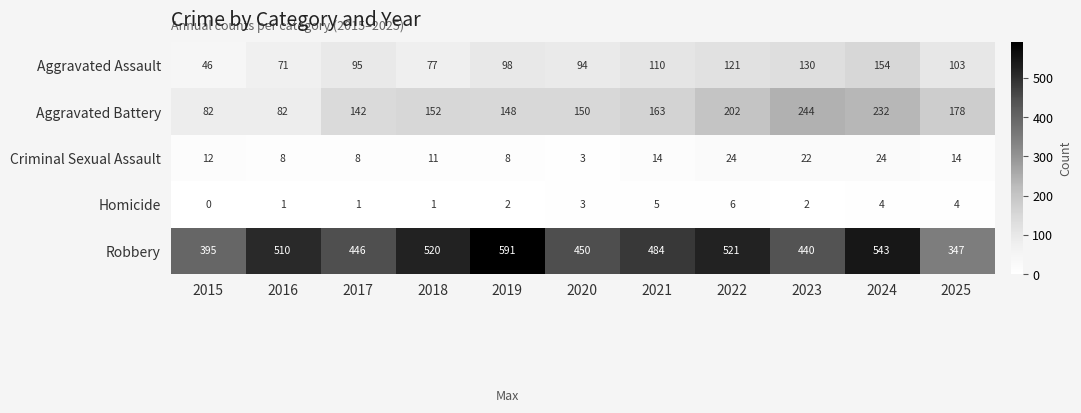

Which category has the lowest value across all series?

2015